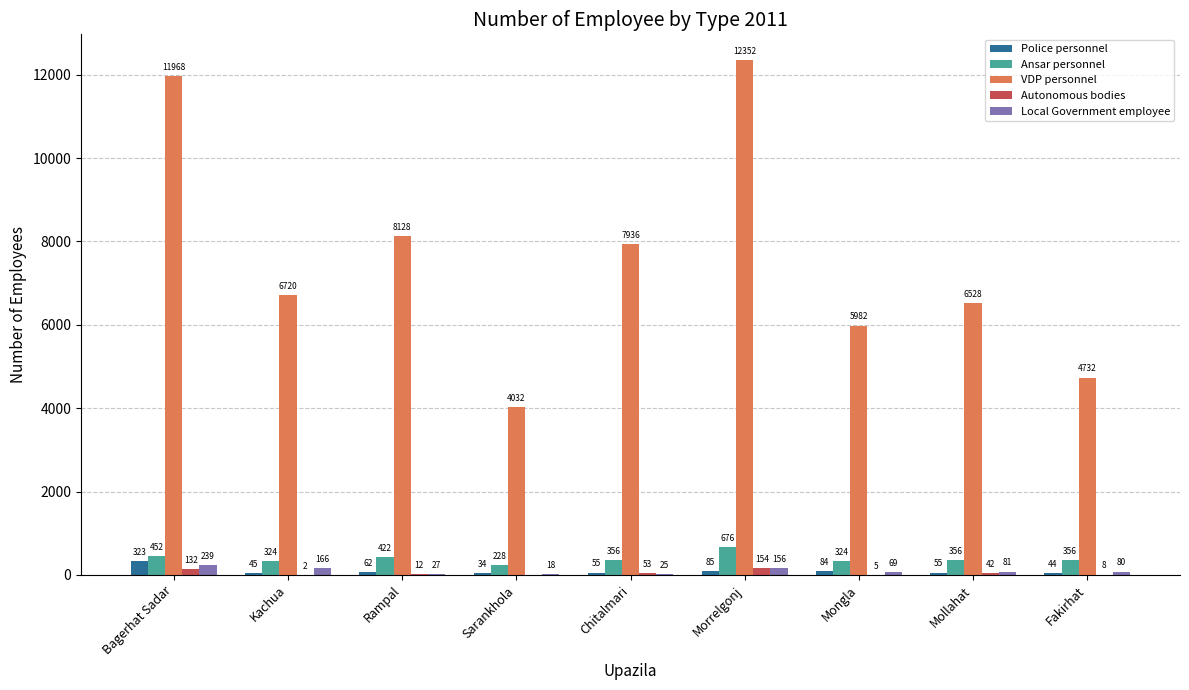

Reading right to left, what are all the values shown in this chart?

Police personnel: Fakirhat=44	Mollahat=55	Mongla=84	Morrelgonj=85	Chitalmari=55	Sarankhola=34	Rampal=62	Kachua=45	Bagerhat Sadar=323
Ansar personnel: Fakirhat=356	Mollahat=356	Mongla=324	Morrelgonj=676	Chitalmari=356	Sarankhola=228	Rampal=422	Kachua=324	Bagerhat Sadar=452
VDP personnel: Fakirhat=4732	Mollahat=6528	Mongla=5982	Morrelgonj=12352	Chitalmari=7936	Sarankhola=4032	Rampal=8128	Kachua=6720	Bagerhat Sadar=11968
Autonomous bodies: Fakirhat=8	Mollahat=42	Mongla=5	Morrelgonj=154	Chitalmari=53	Sarankhola=0	Rampal=12	Kachua=2	Bagerhat Sadar=132
Local Government employee: Fakirhat=80	Mollahat=81	Mongla=69	Morrelgonj=156	Chitalmari=25	Sarankhola=18	Rampal=27	Kachua=166	Bagerhat Sadar=239